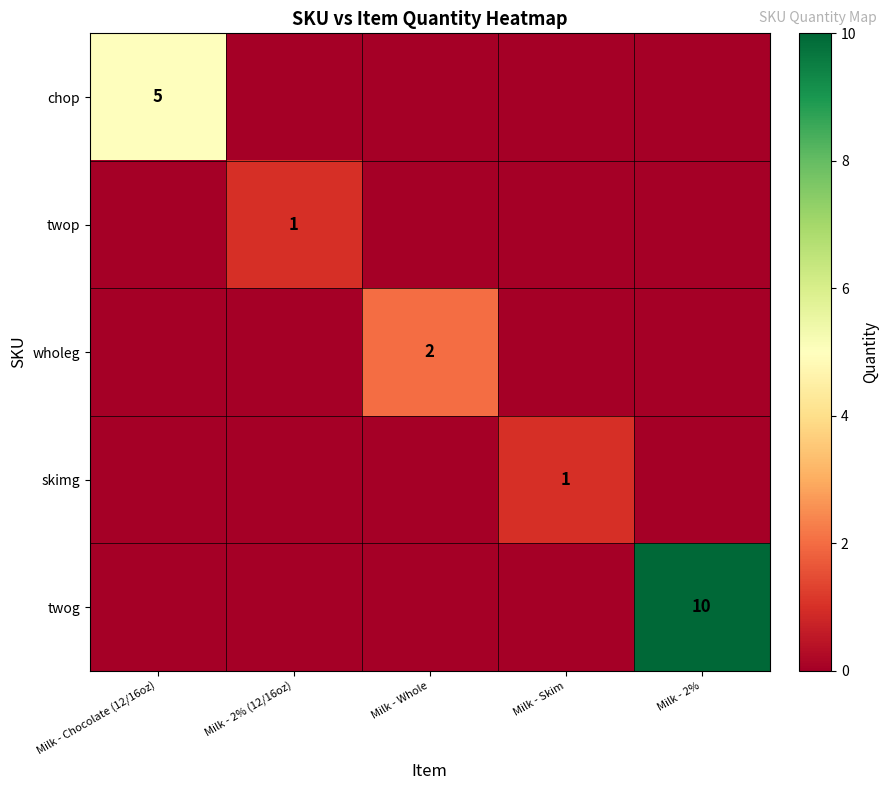

What is the spread (max minus min) of values at Milk - 2% (12/16oz)?

1